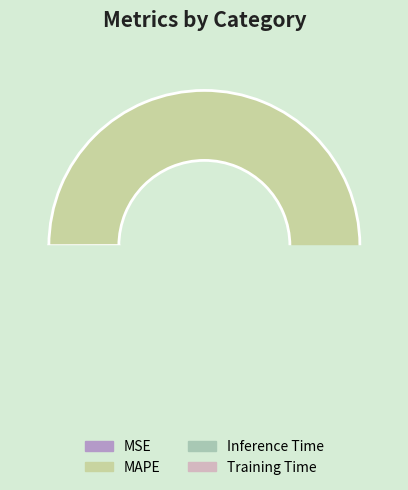

Combined, what portion of the pie is Training Time and Inference Time?

0.1%